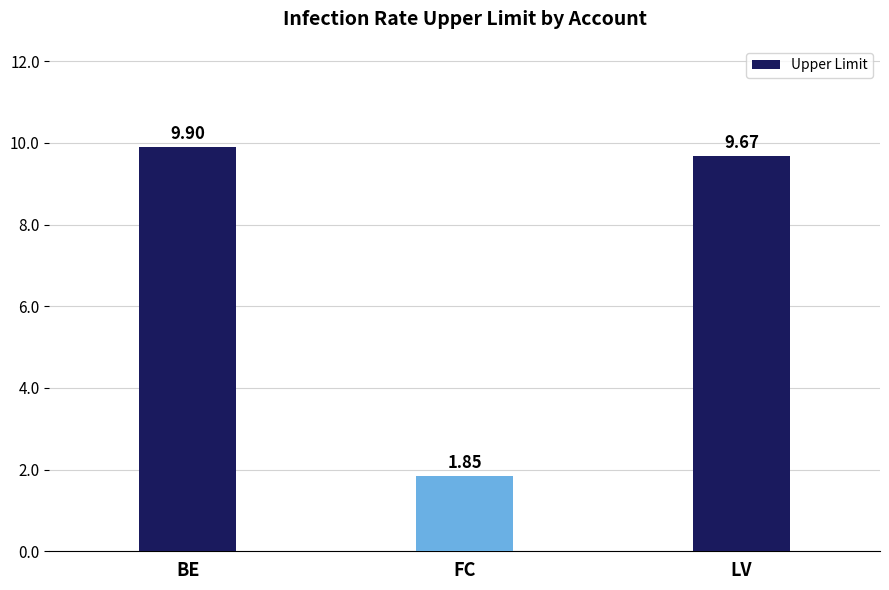

Rank the categories by value from highest to lowest.

BE, LV, FC